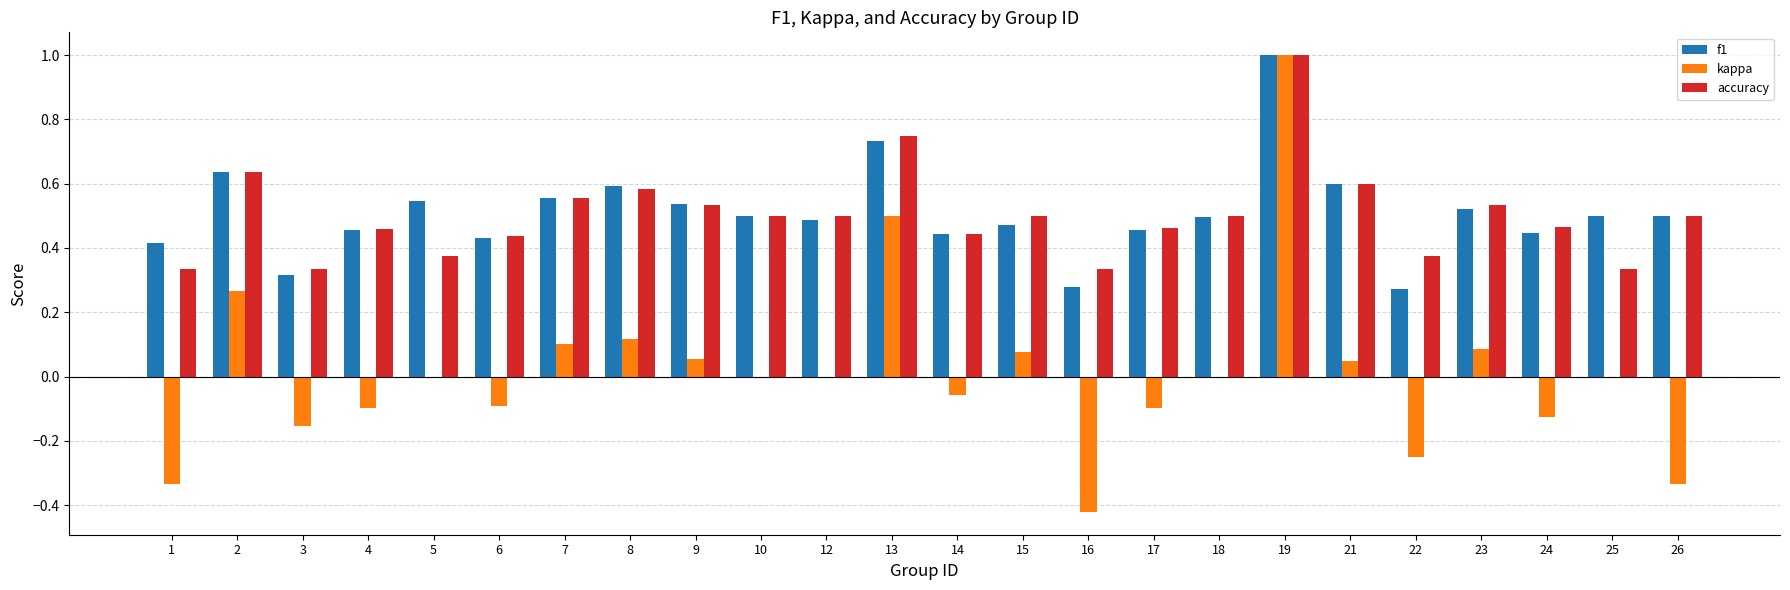

Between 8 and 14, which series saw the biggest shift?

kappa